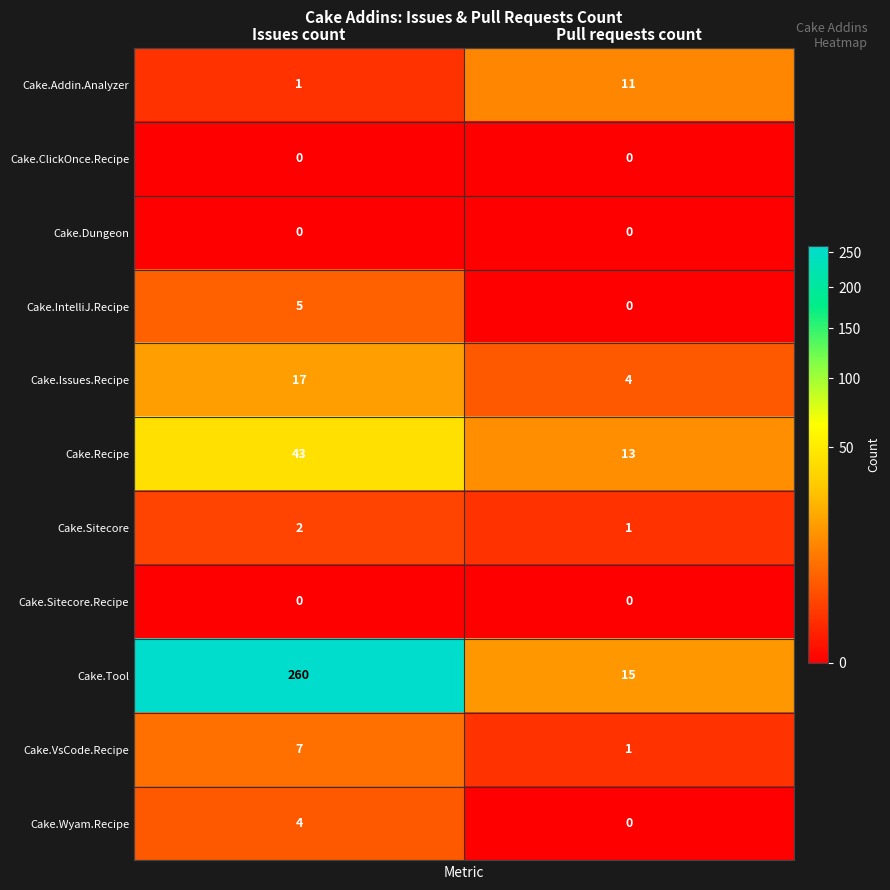

Count the number of categories in the chart.

2